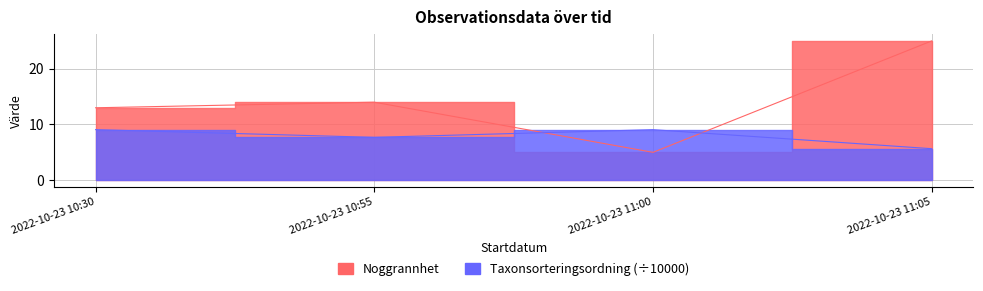

How many intersections are there between Taxonsorteringsordning and Noggrannhet?

2